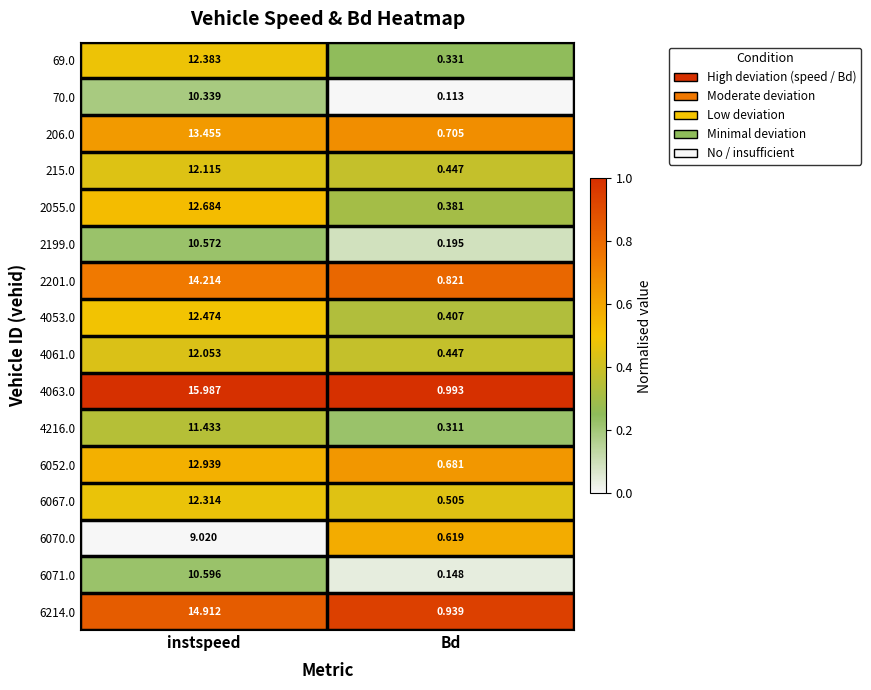

At which label is 4061.0 closest to 6?

Bd